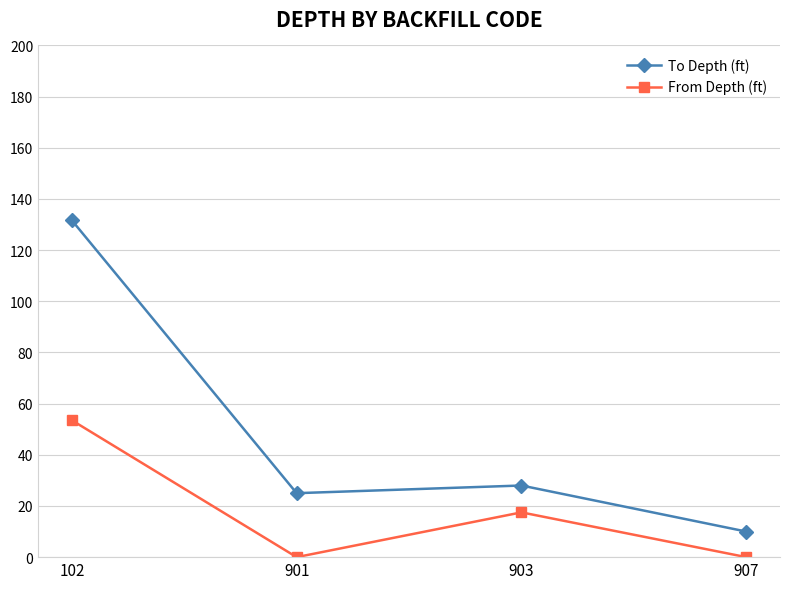

Reading left to right, transcribe all the data shown in this chart.

To Depth (ft): 131.7	25.0	28.0	10.0
From Depth (ft): 53.5	0.0	17.5	0.0